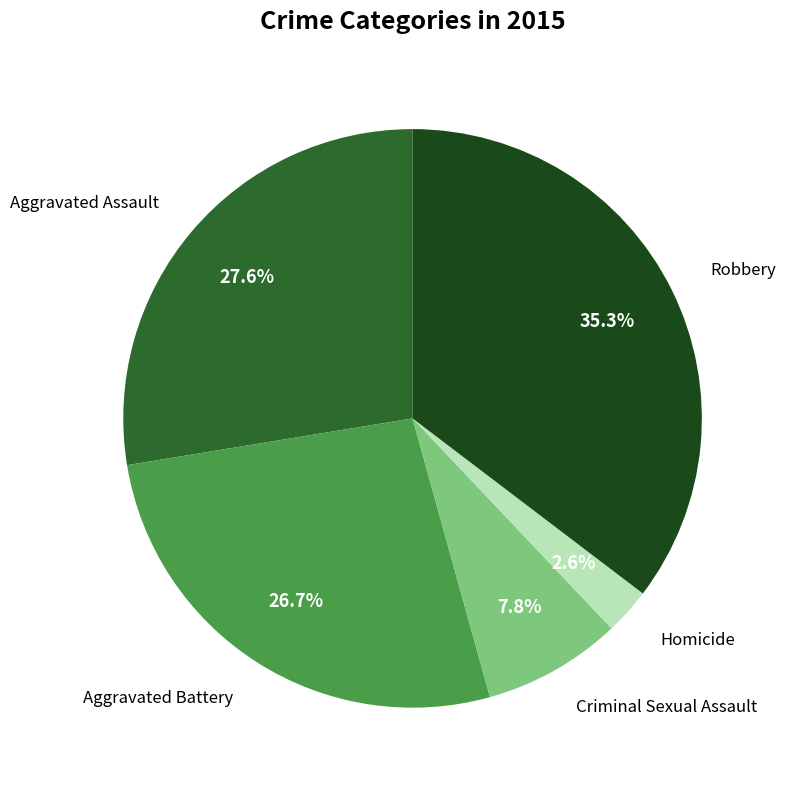

Is there any slice that represents more than half of the pie?

No